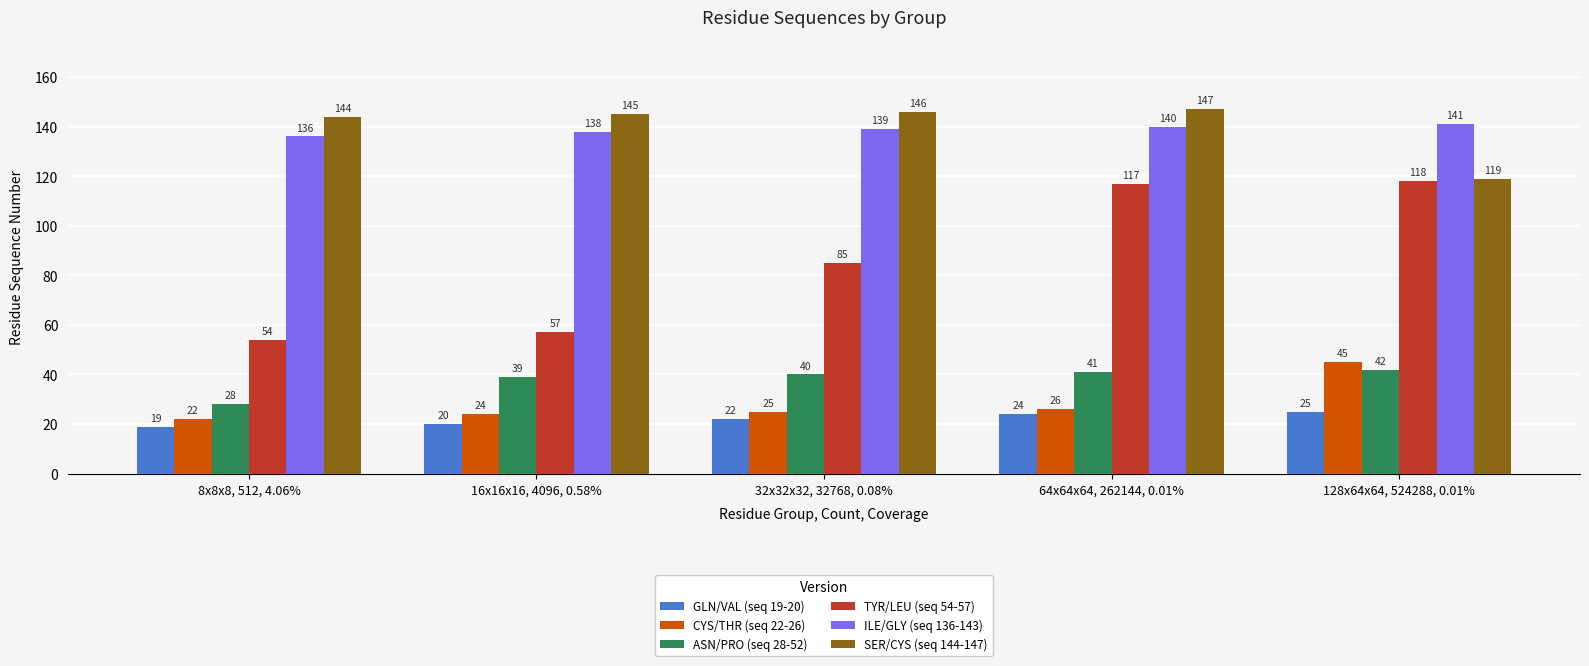

What value does the ASN/PRO (seq 28-52) series have at 128x64x64, 524288, 0.01%, to the nearest 10?

40